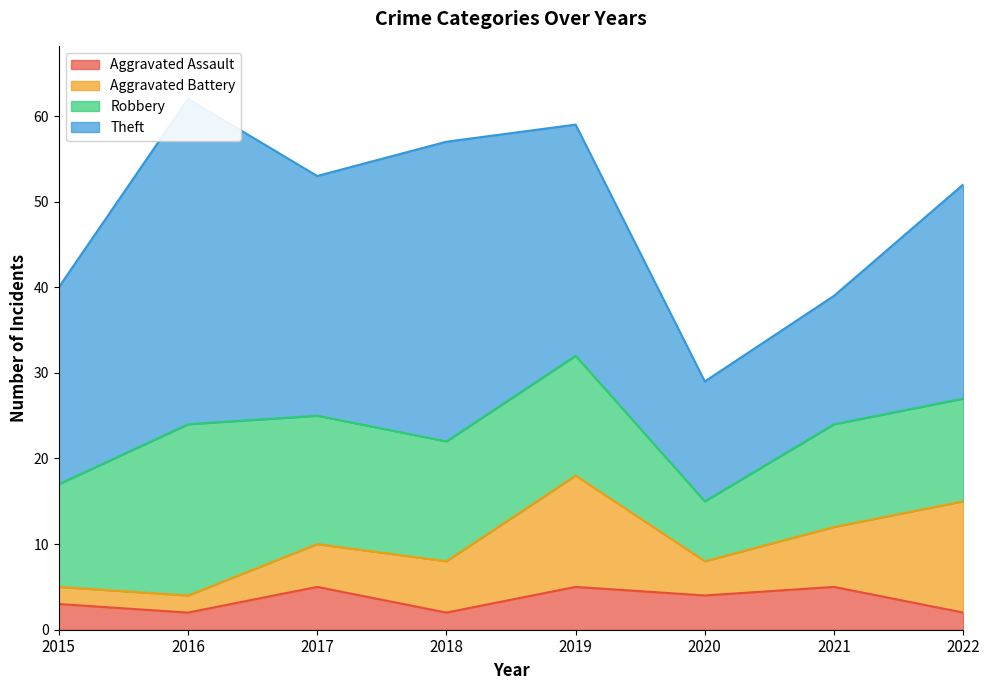

What value does the Aggravated Assault series have at 2015?

3